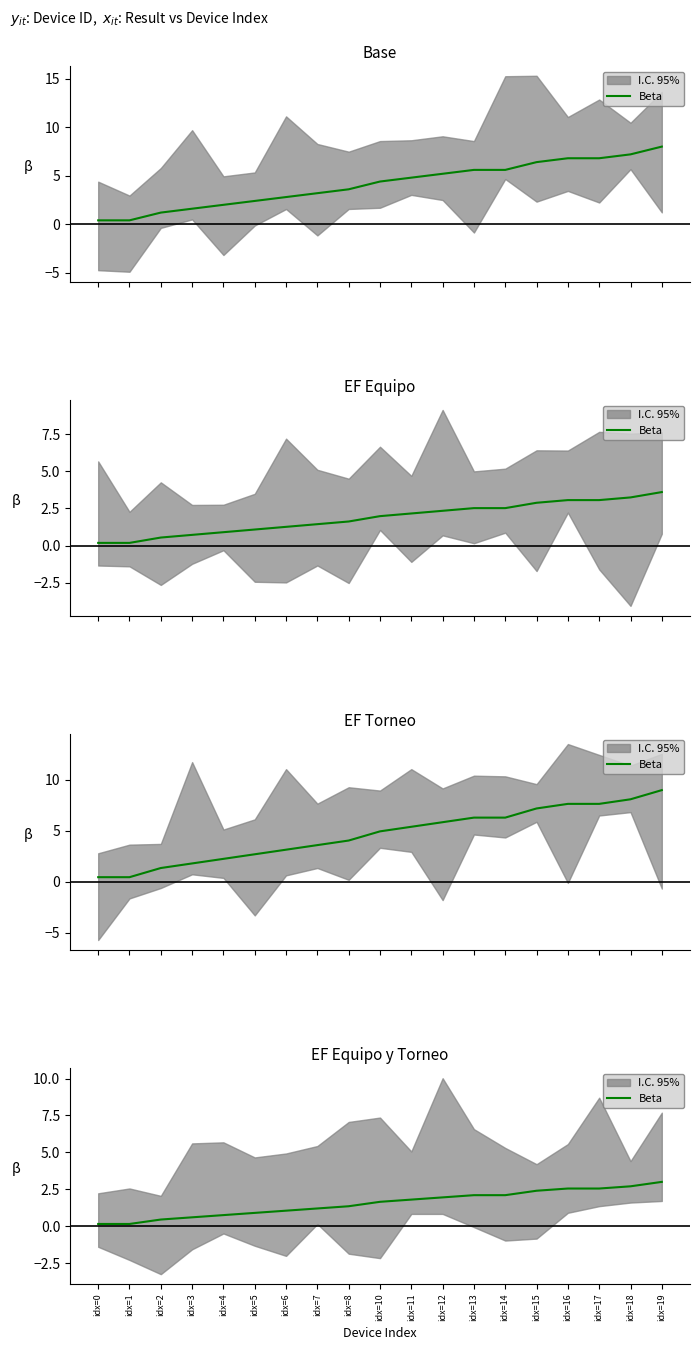

Rank the categories by value from highest to lowest.

idx=19, idx=18, idx=16, idx=17, idx=15, idx=13, idx=14, idx=12, idx=11, idx=10, idx=8, idx=7, idx=6, idx=5, idx=4, idx=3, idx=2, idx=0, idx=1